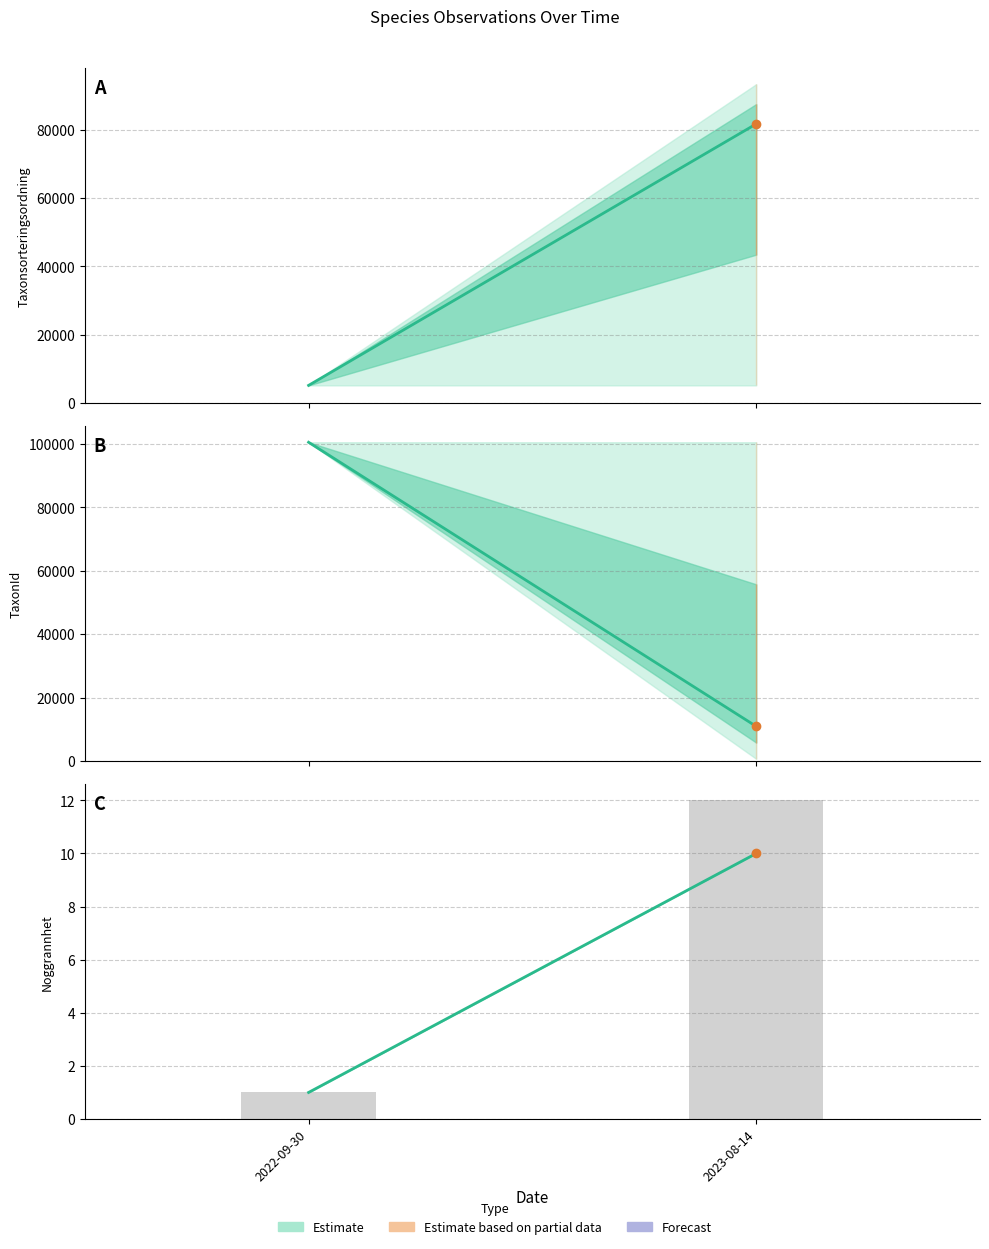

At how many categories does at least one series exceed 54814?

2